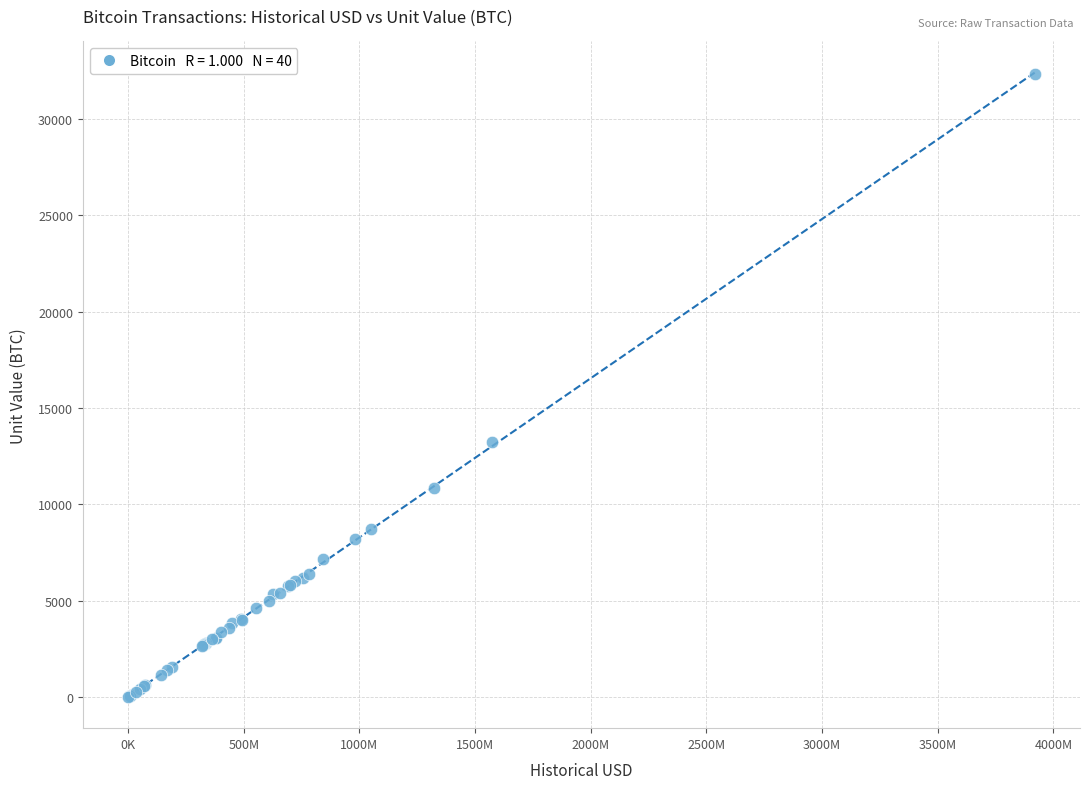

What Y value in the scatter plot is closest to 16160?

13250.0